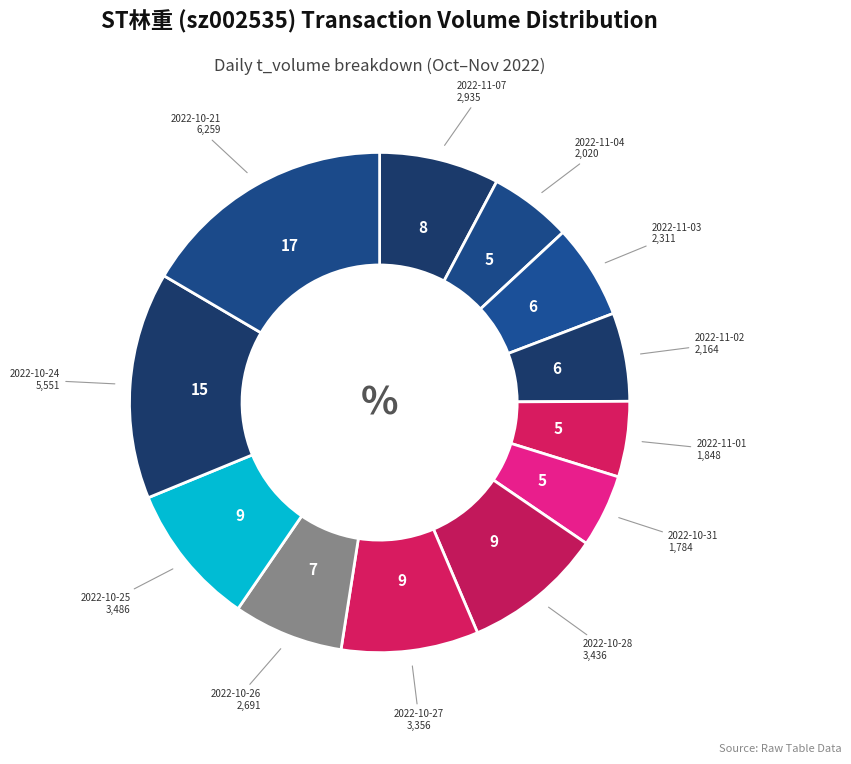

Count the number of slices in the pie.

12